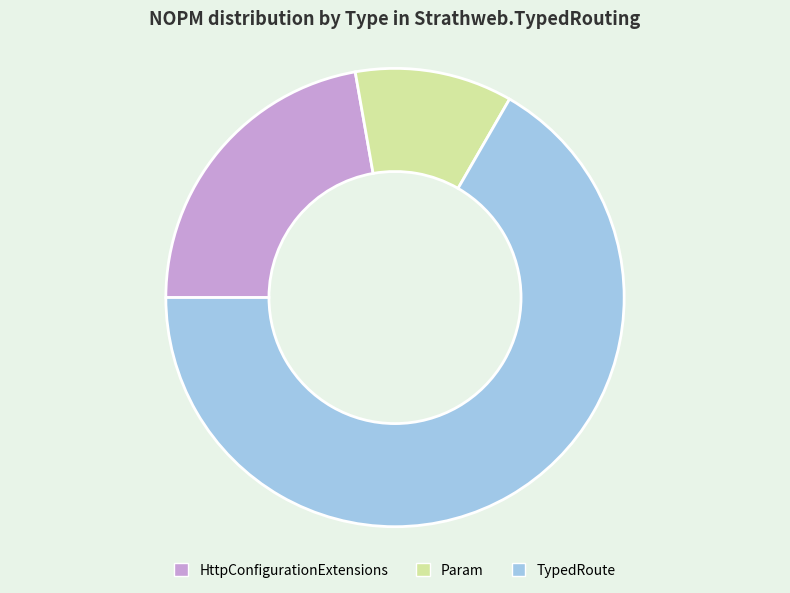

Does Param account for over 50% of the chart?

No